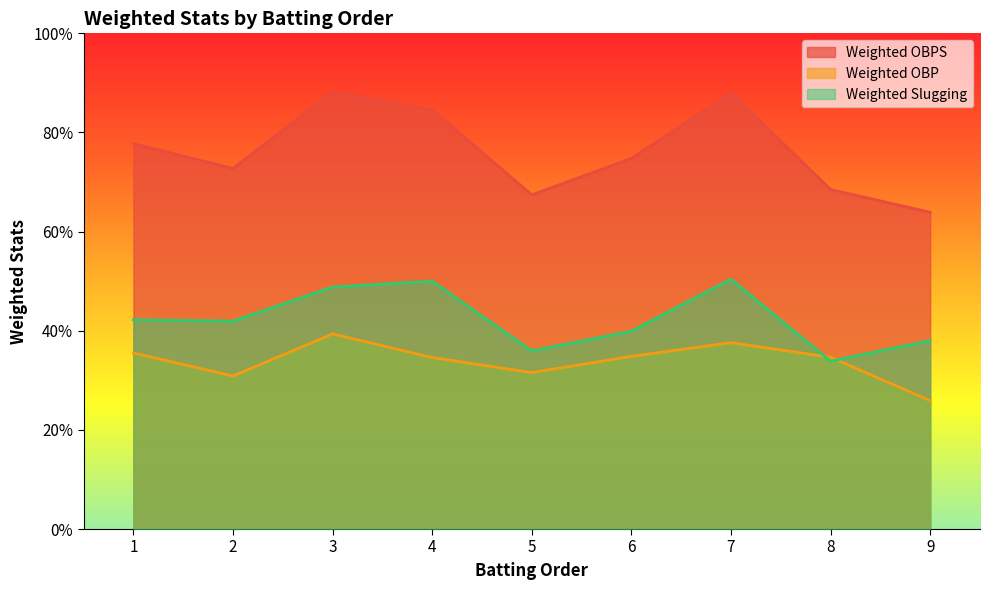

Is it true that Weighted OBPS equals 1.3 at 7?

False